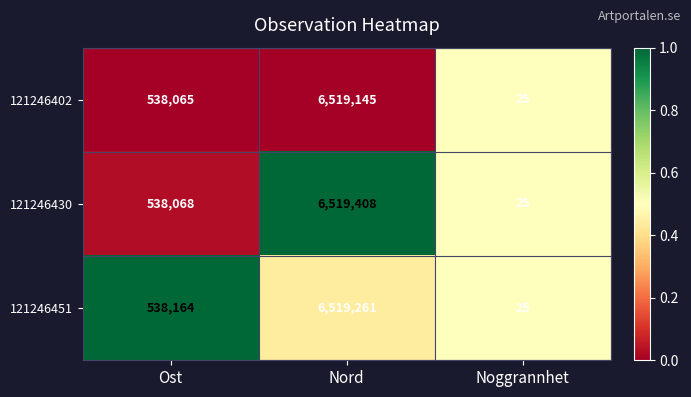

Which category has the lowest value across all series?

Noggrannhet